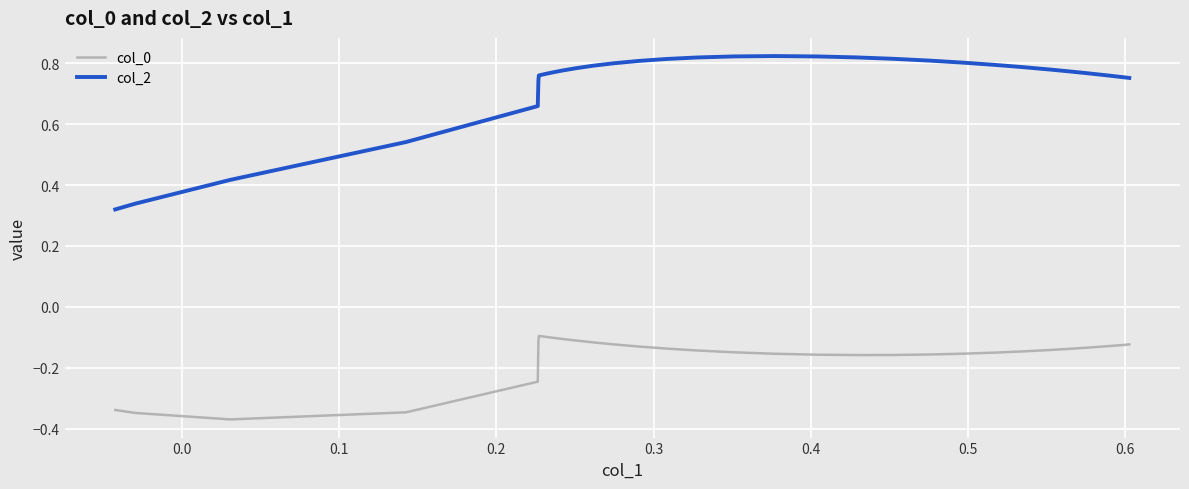

Which series has the widest spread of values?

col_2